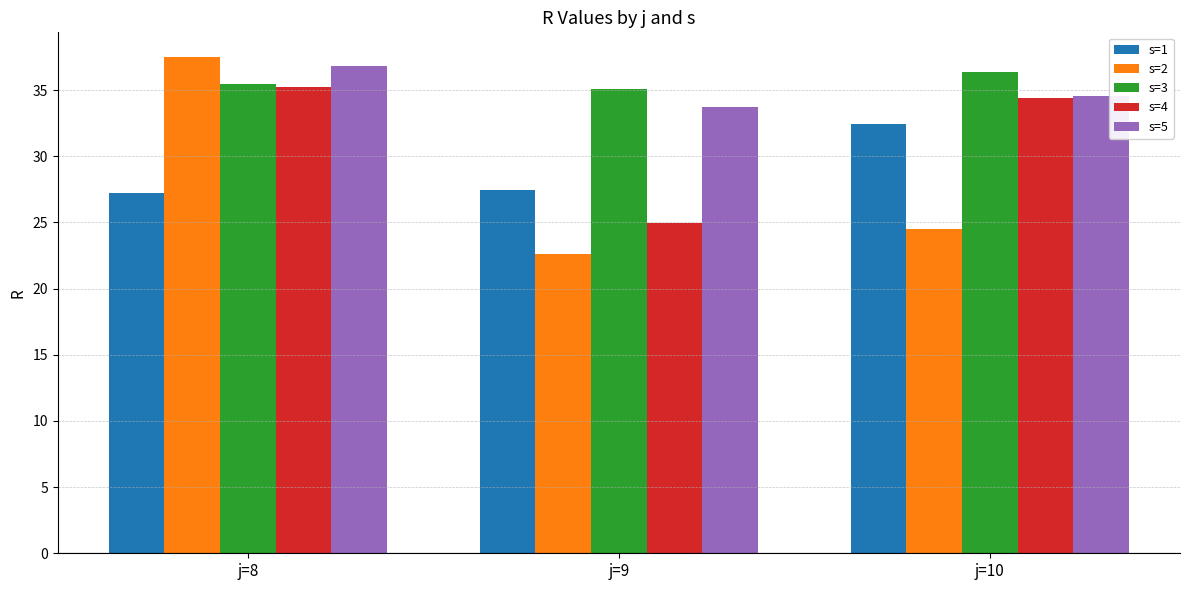

What is the sum of the s=2 values at j=9 and j=10?

47.1